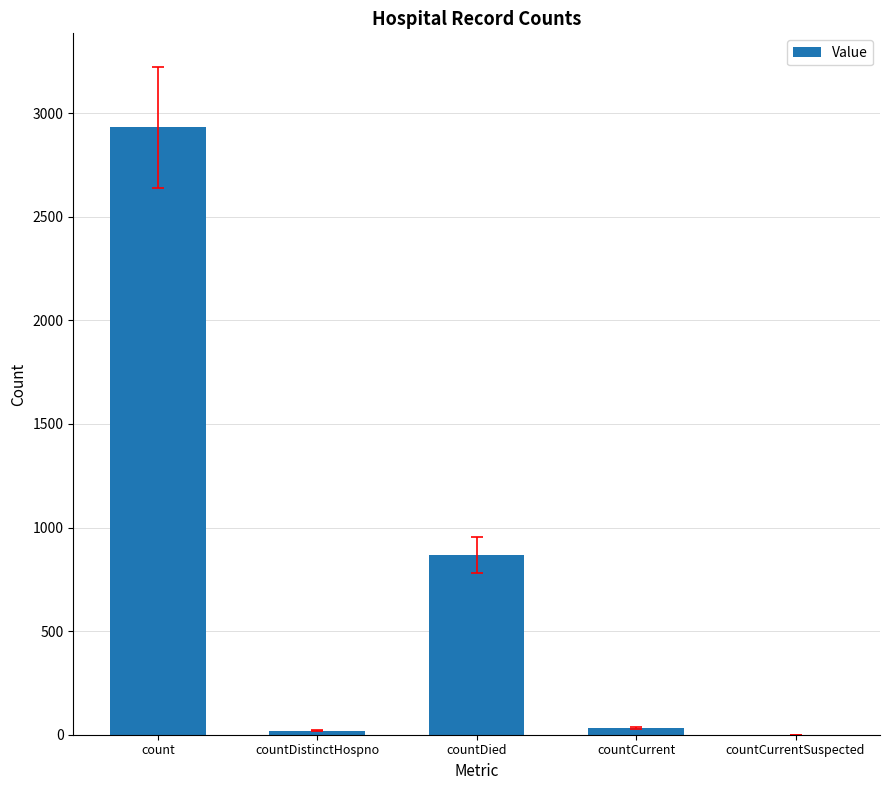

What is the sum of all values?

3851